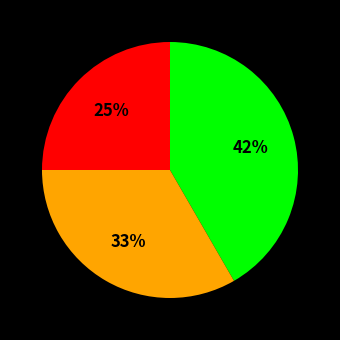

To the nearest percent, what is the difference between the largest and smallest slice percentages?

17%